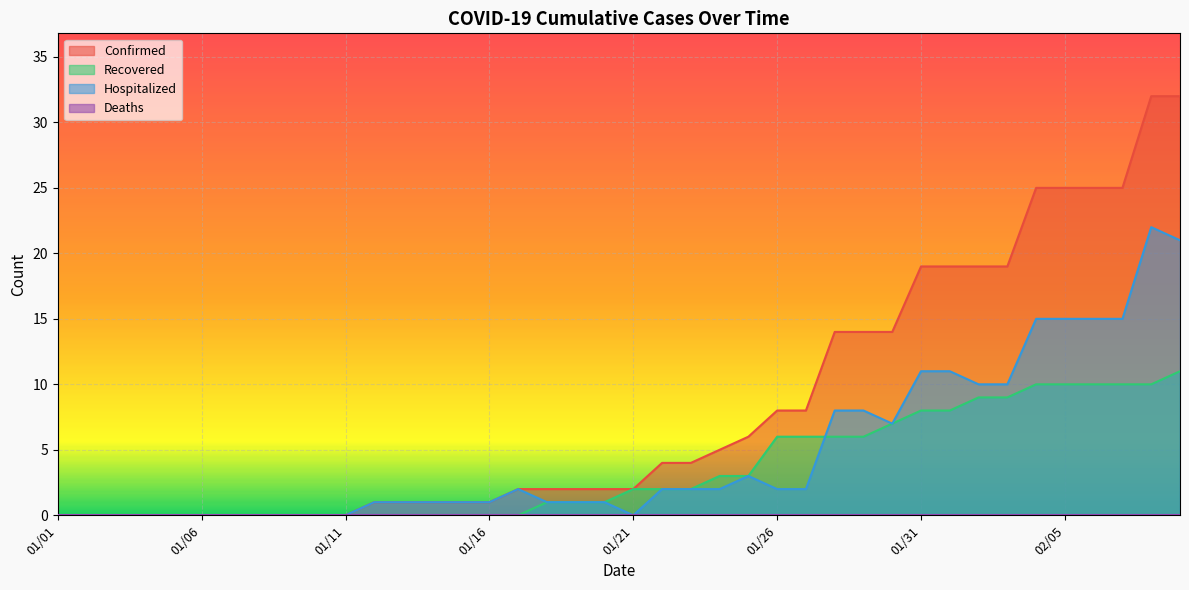

At which category is the sum across all series the highest?

02/08